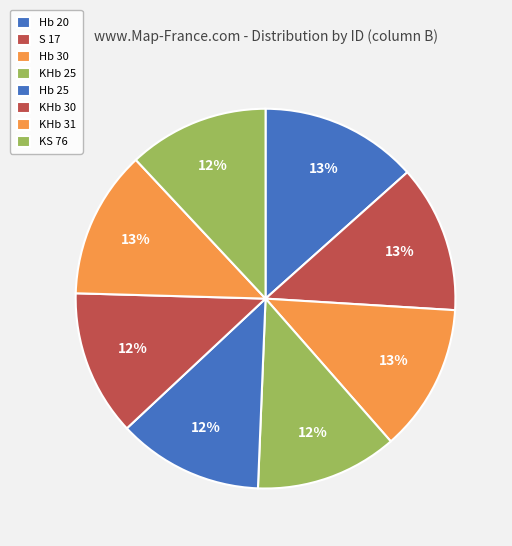

What is the change in value from Hb 30 to KHb 30?

-0.2